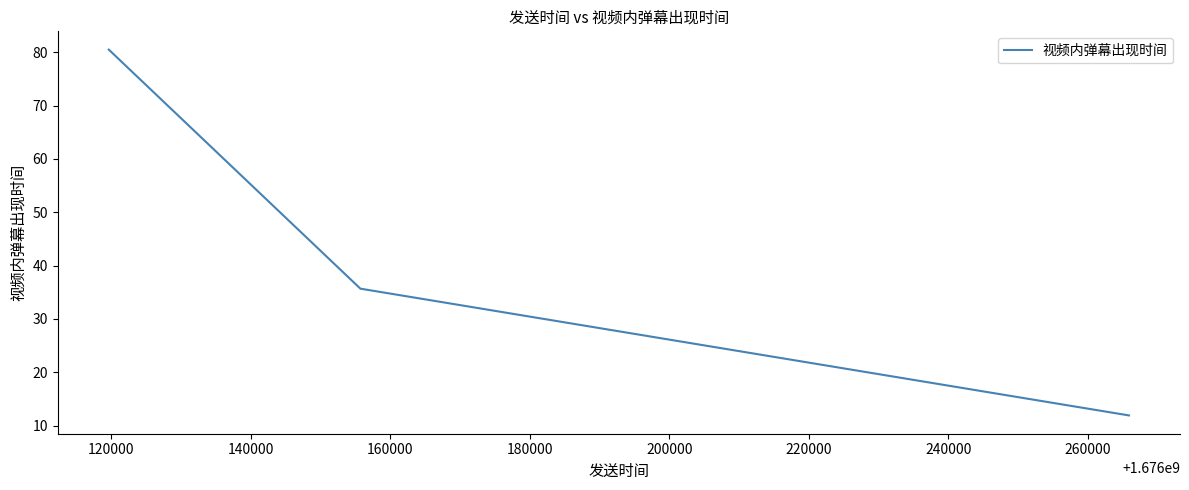

How many values exceed 35?

2